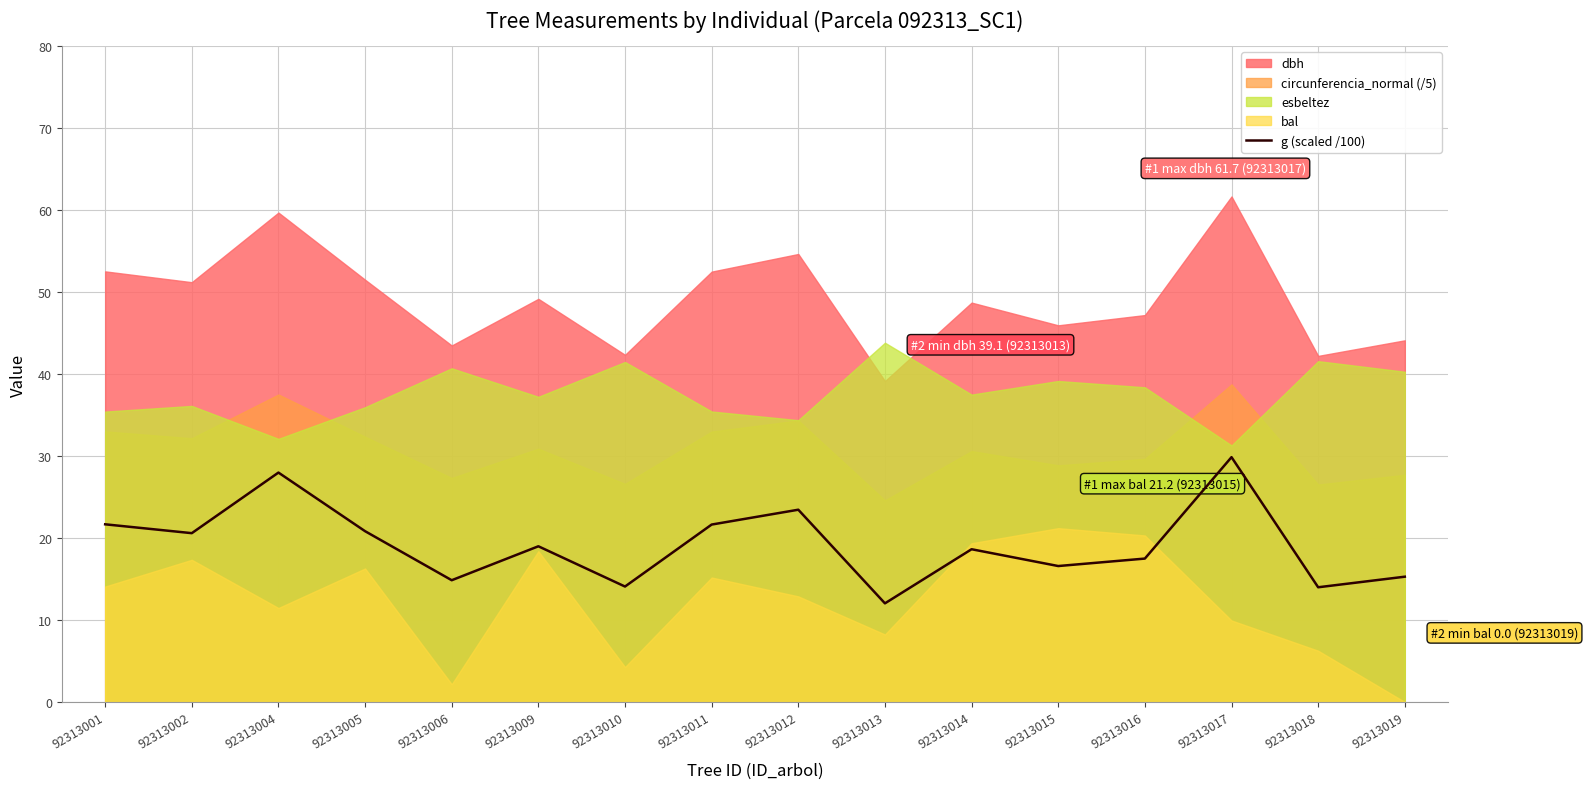

The chart shows a value of 38.2 at 92313001. True or false?

False